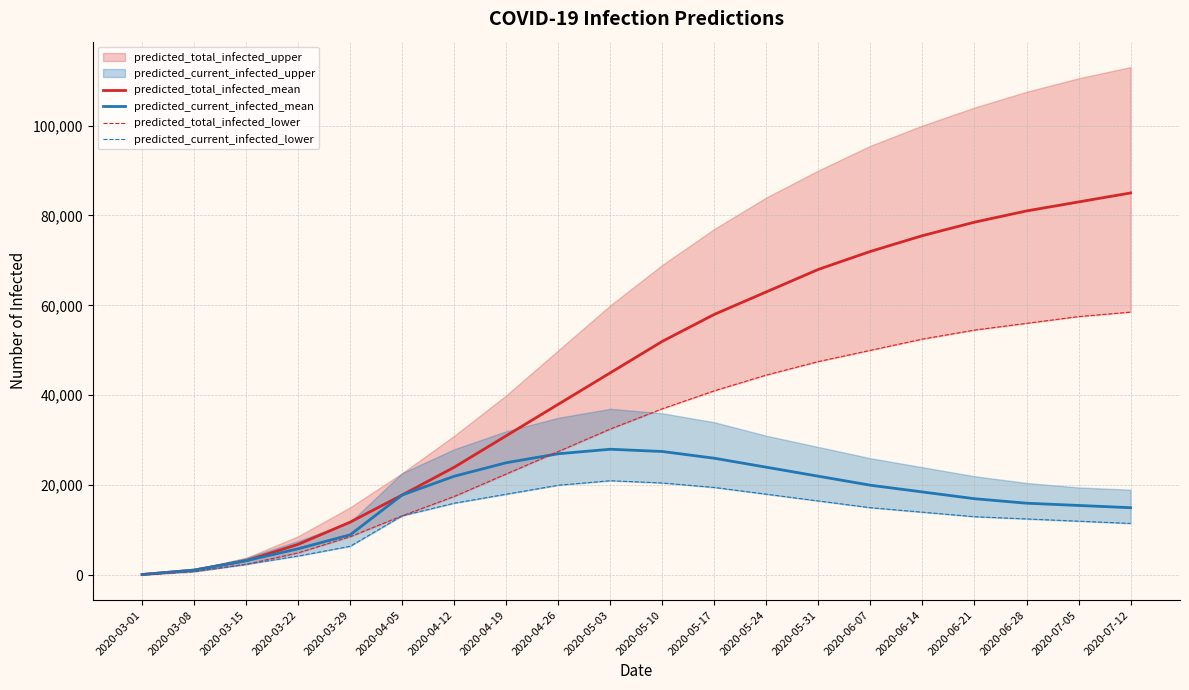

What is the approximate value of predicted_current_infected_mean at 2020-06-28, to the nearest 50?

16000